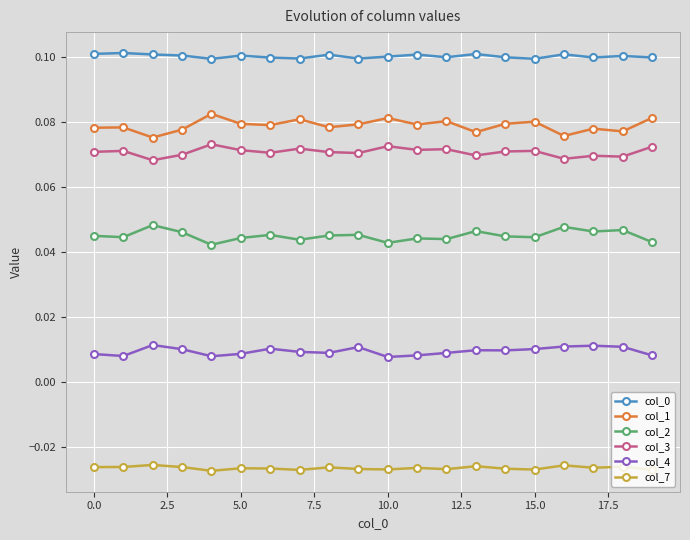

What is the sum of all col_3 values?

1.4